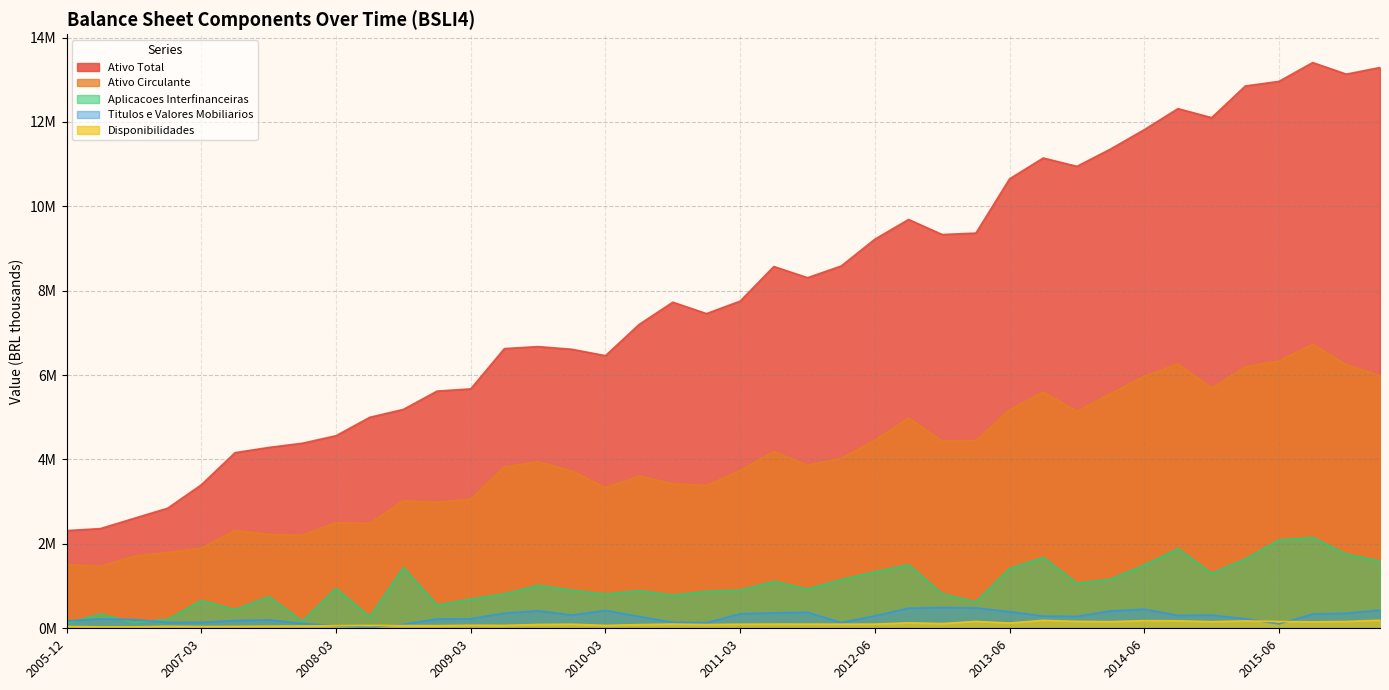

What position from the left is 2009-09?

15